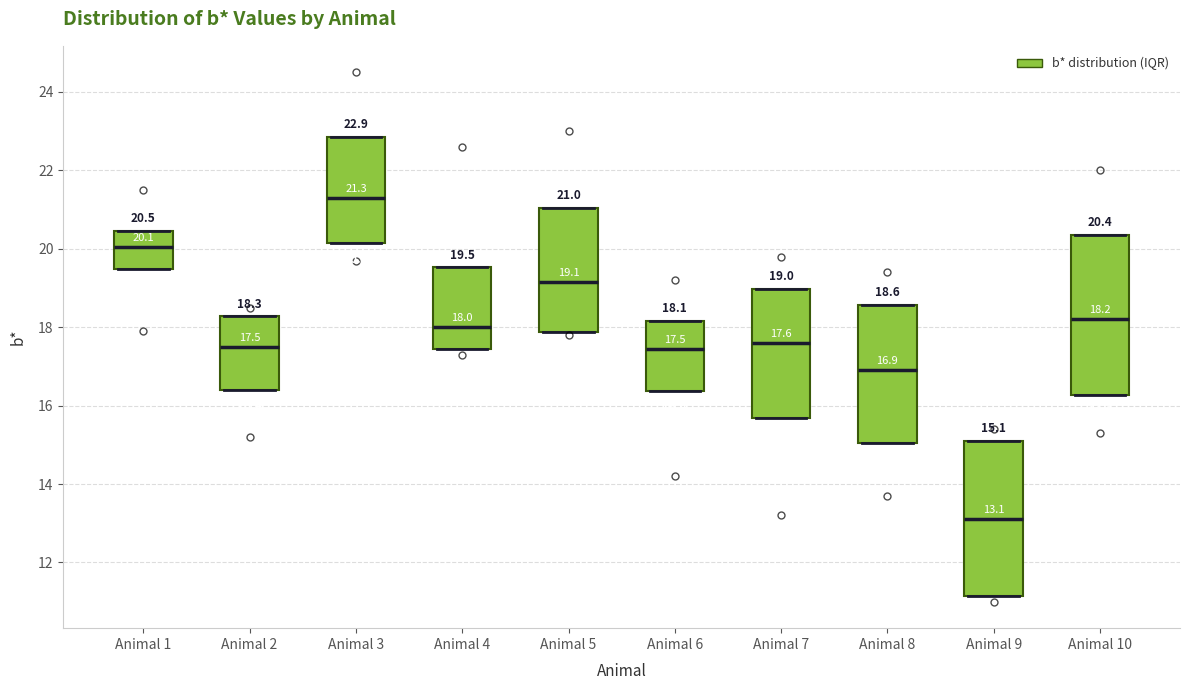

Which box has the highest median line?

Animal 3